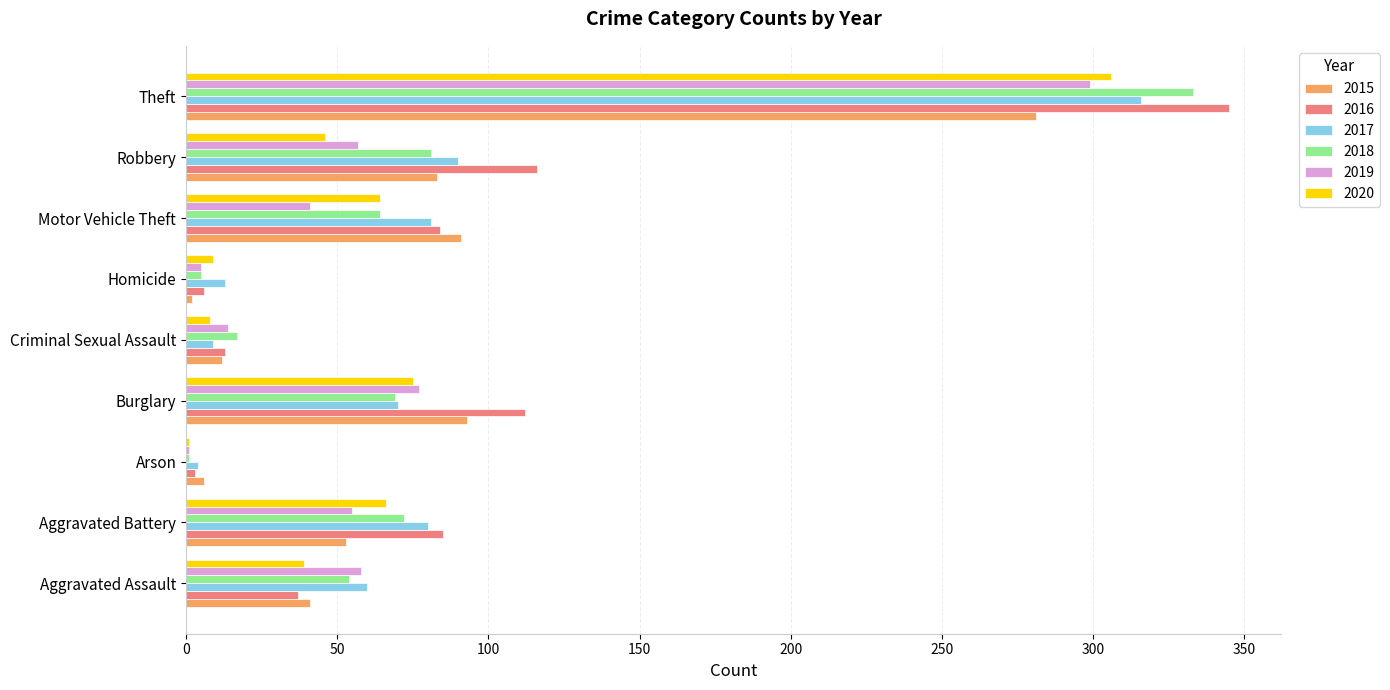

At which label is 2017 closest to 160?

Robbery